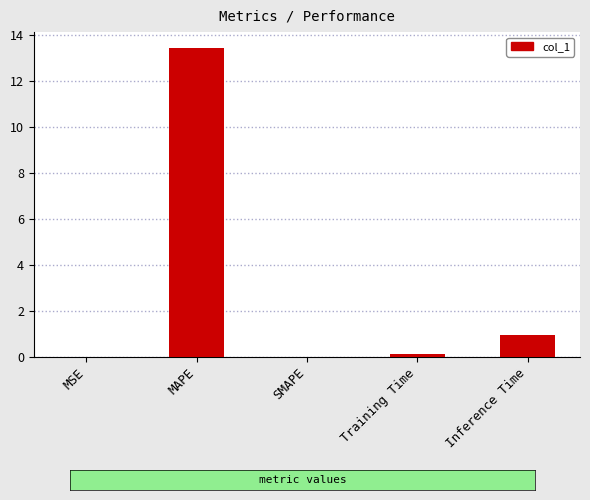

Are the bars horizontal?

No